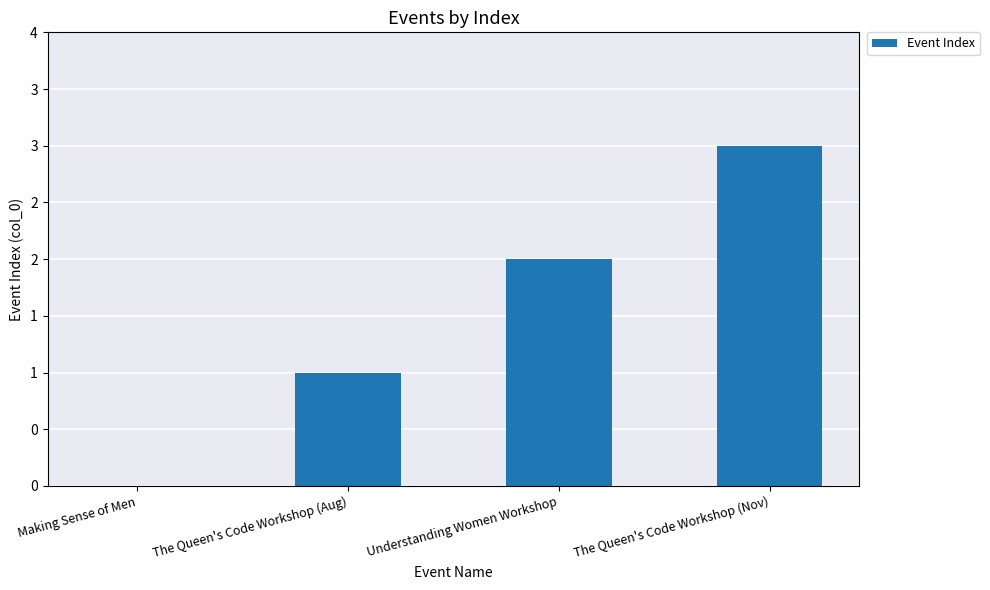

How many values are between 1 and 3?

3